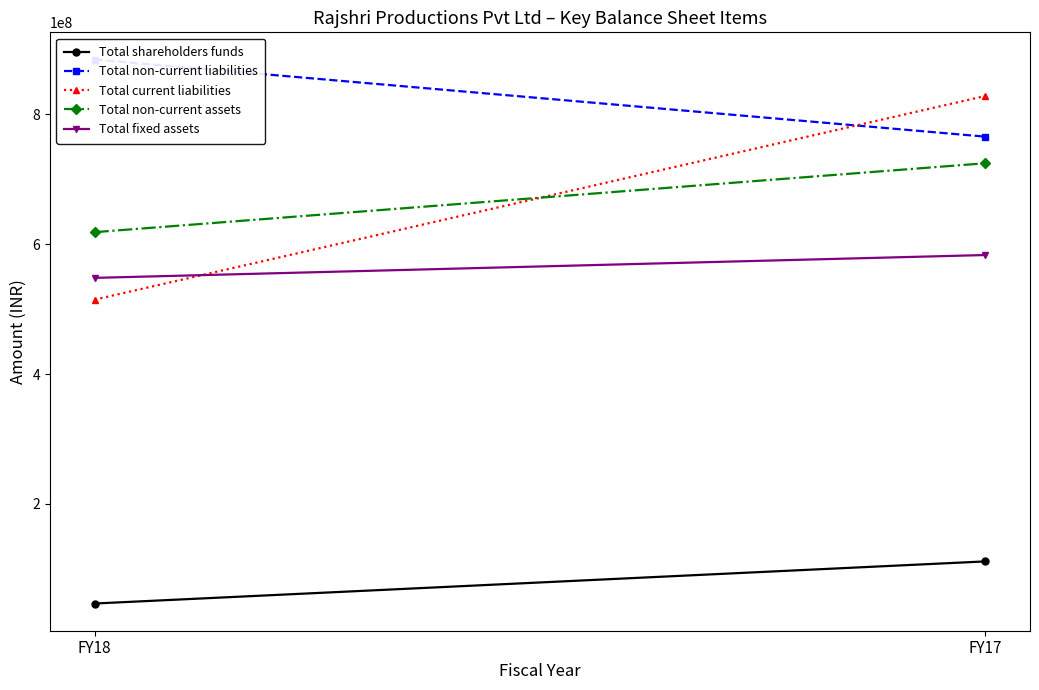

What is the value of the Total shareholders funds point at the 1st from the left?

46573569